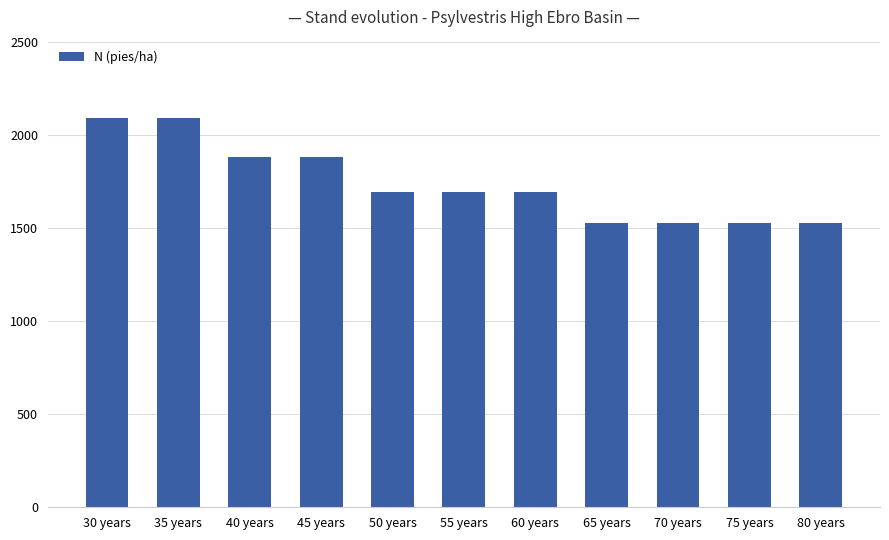

How many bars are there in total?

11